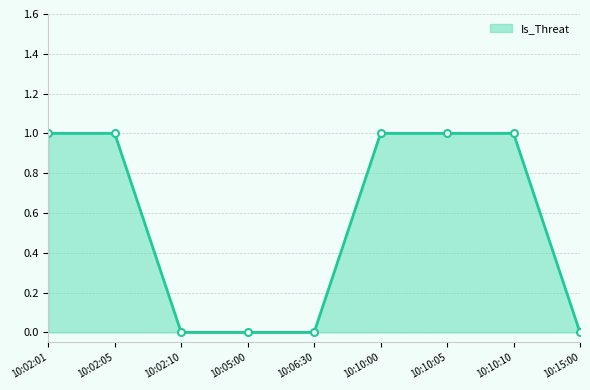

The chart shows a value of 0 at 10:15:00. True or false?

True